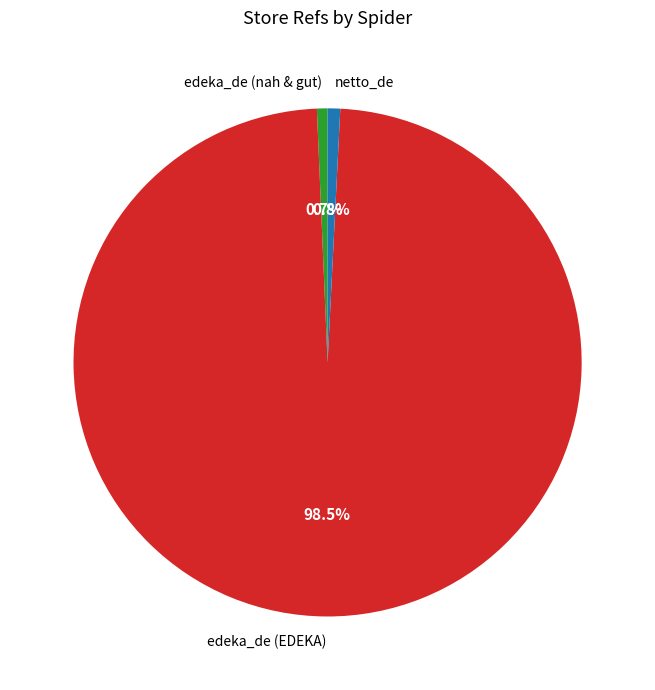

To the nearest percent, what is the difference between the largest and smallest slice percentages?

98%